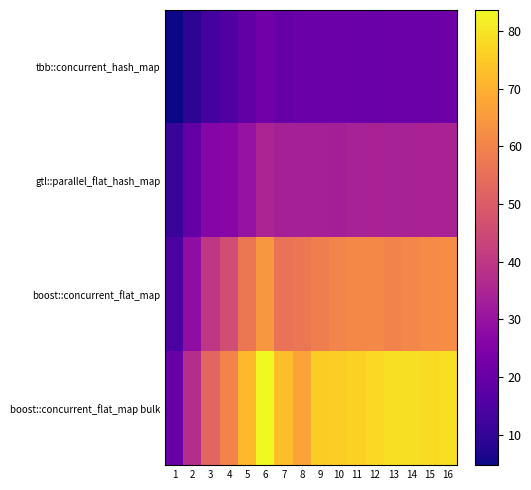

How many series are shown in this chart?

4